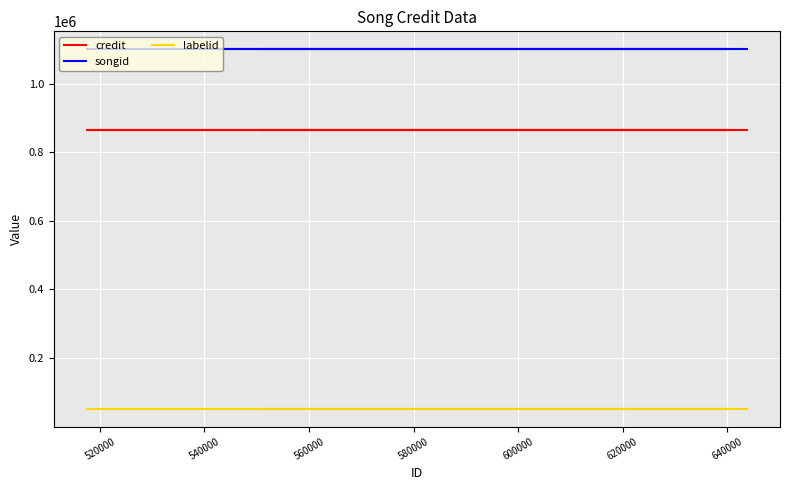

Which has a higher value, 620000 or 580000?

620000